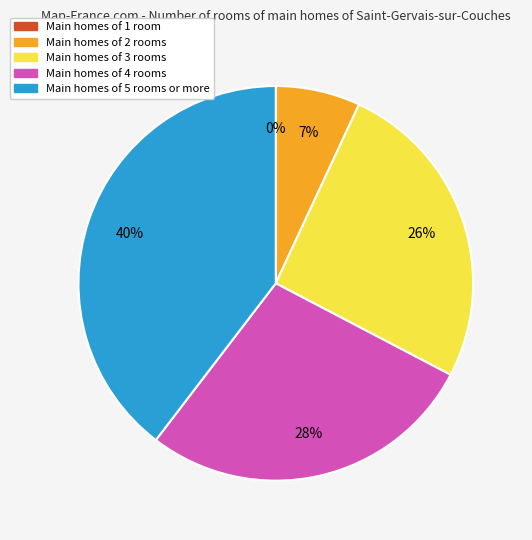

Does CC req different Q represent more than half of the total?

No